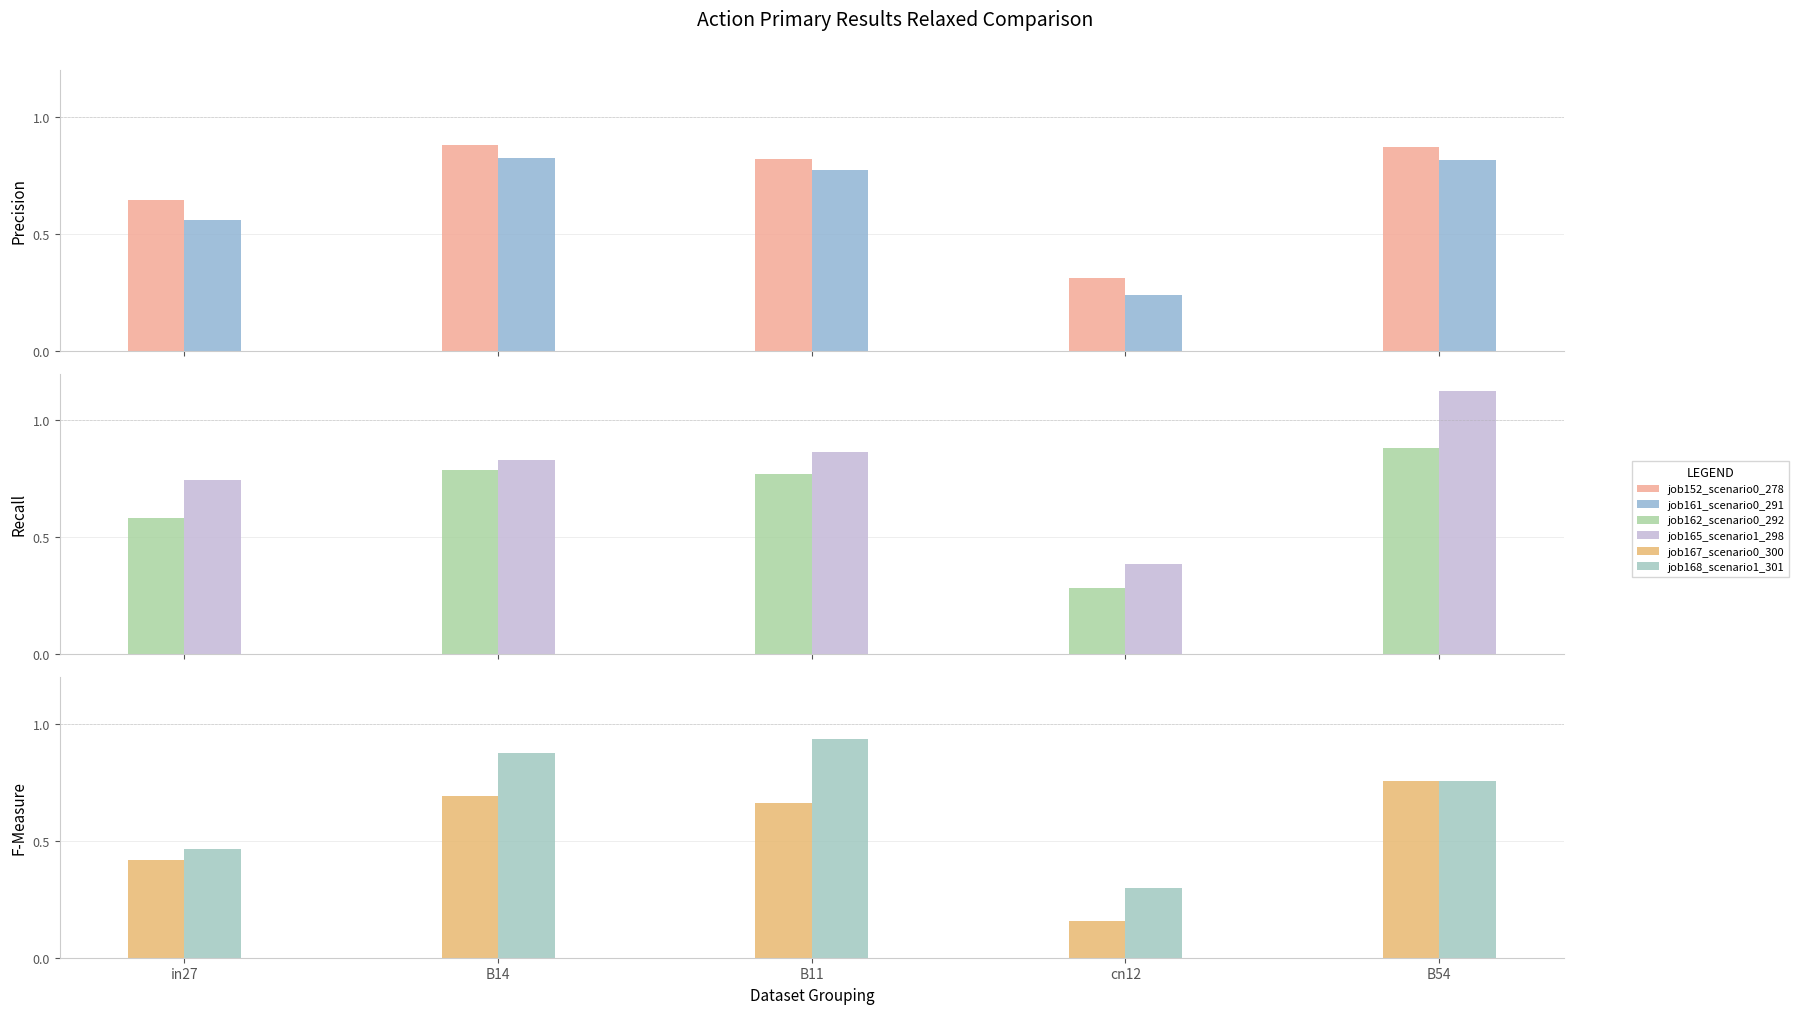

Count the job162_scenario0_292 values in the range 0 to 1.

5